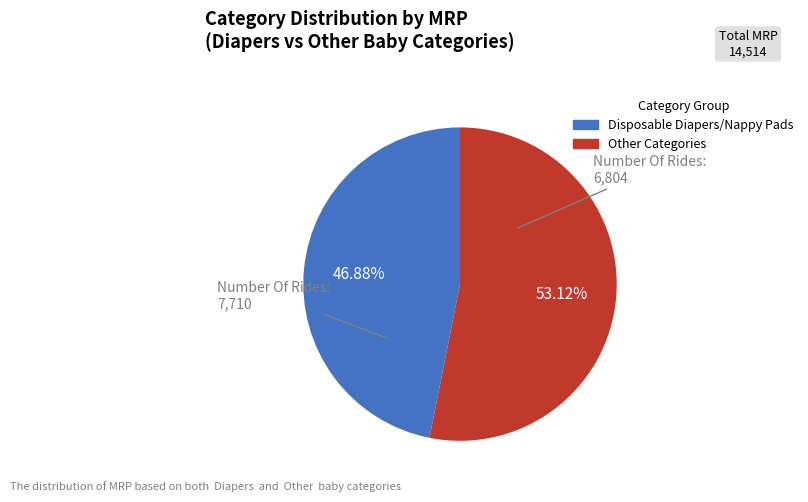

To the nearest percent, what is the average slice percentage?

50%